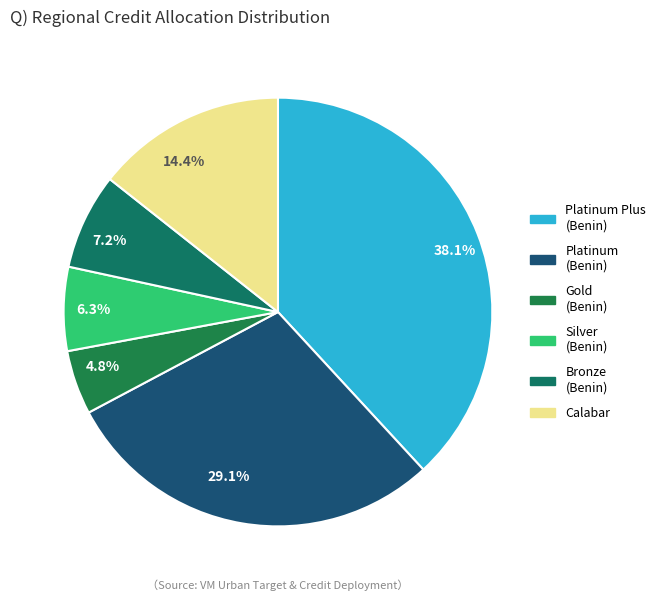

Is there any slice that represents more than half of the pie?

No